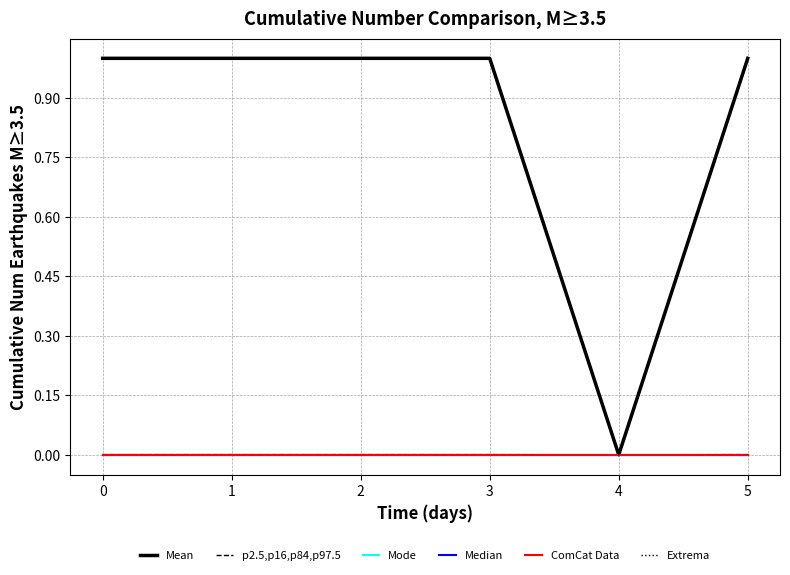

Does the chart display data point markers on the line(s)?

No